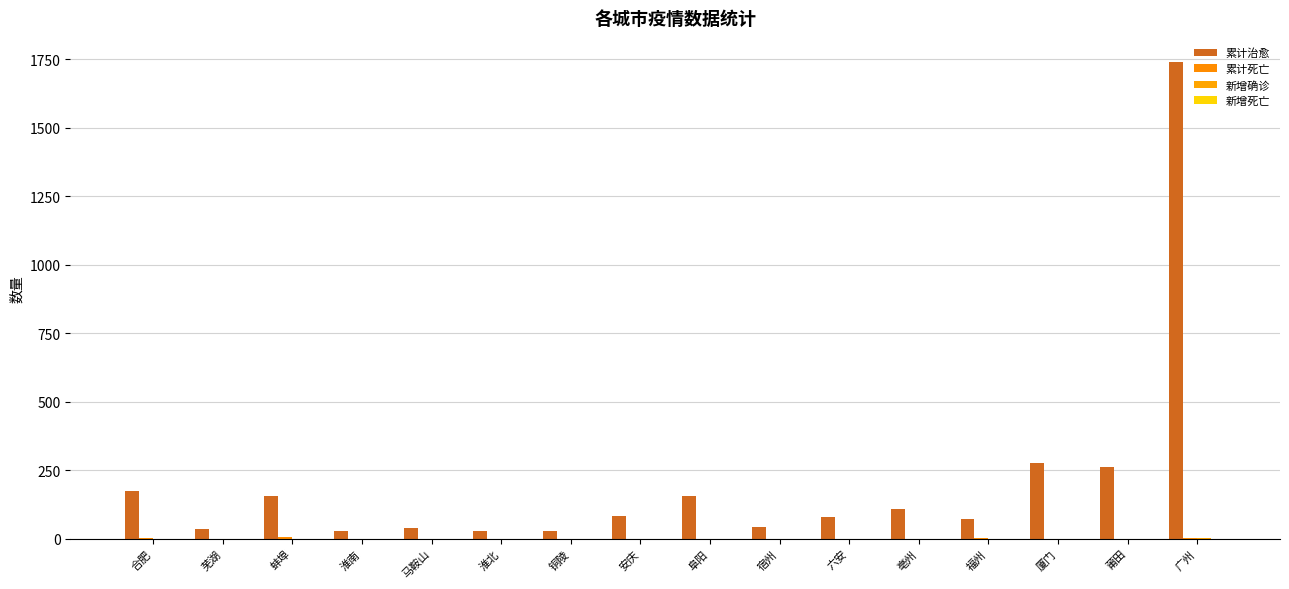

The 累计死亡 series shows 0 at 亳州. True or false?

True